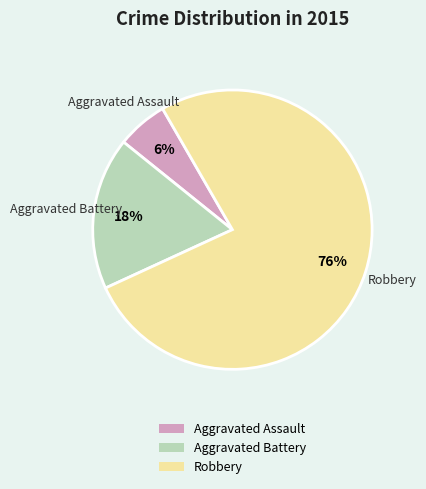

To the nearest percent, what is the combined percentage of Robbery and Aggravated Assault?

82%